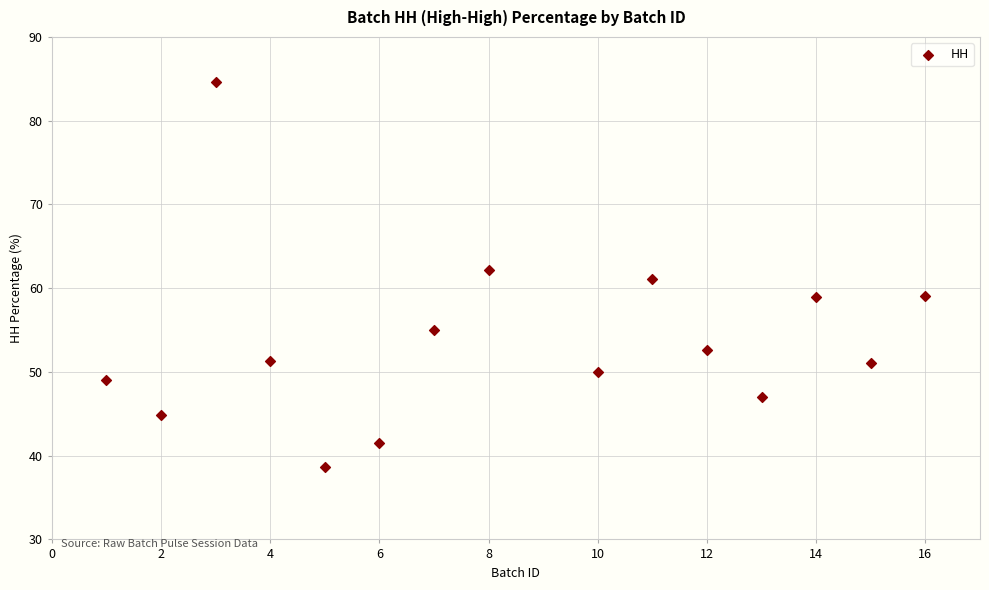

What is the range of X values (max minus min)?

15.0